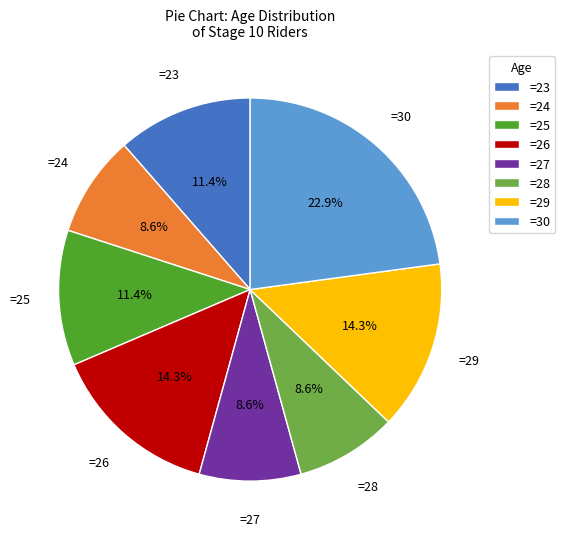

Is there any slice that represents more than half of the pie?

No